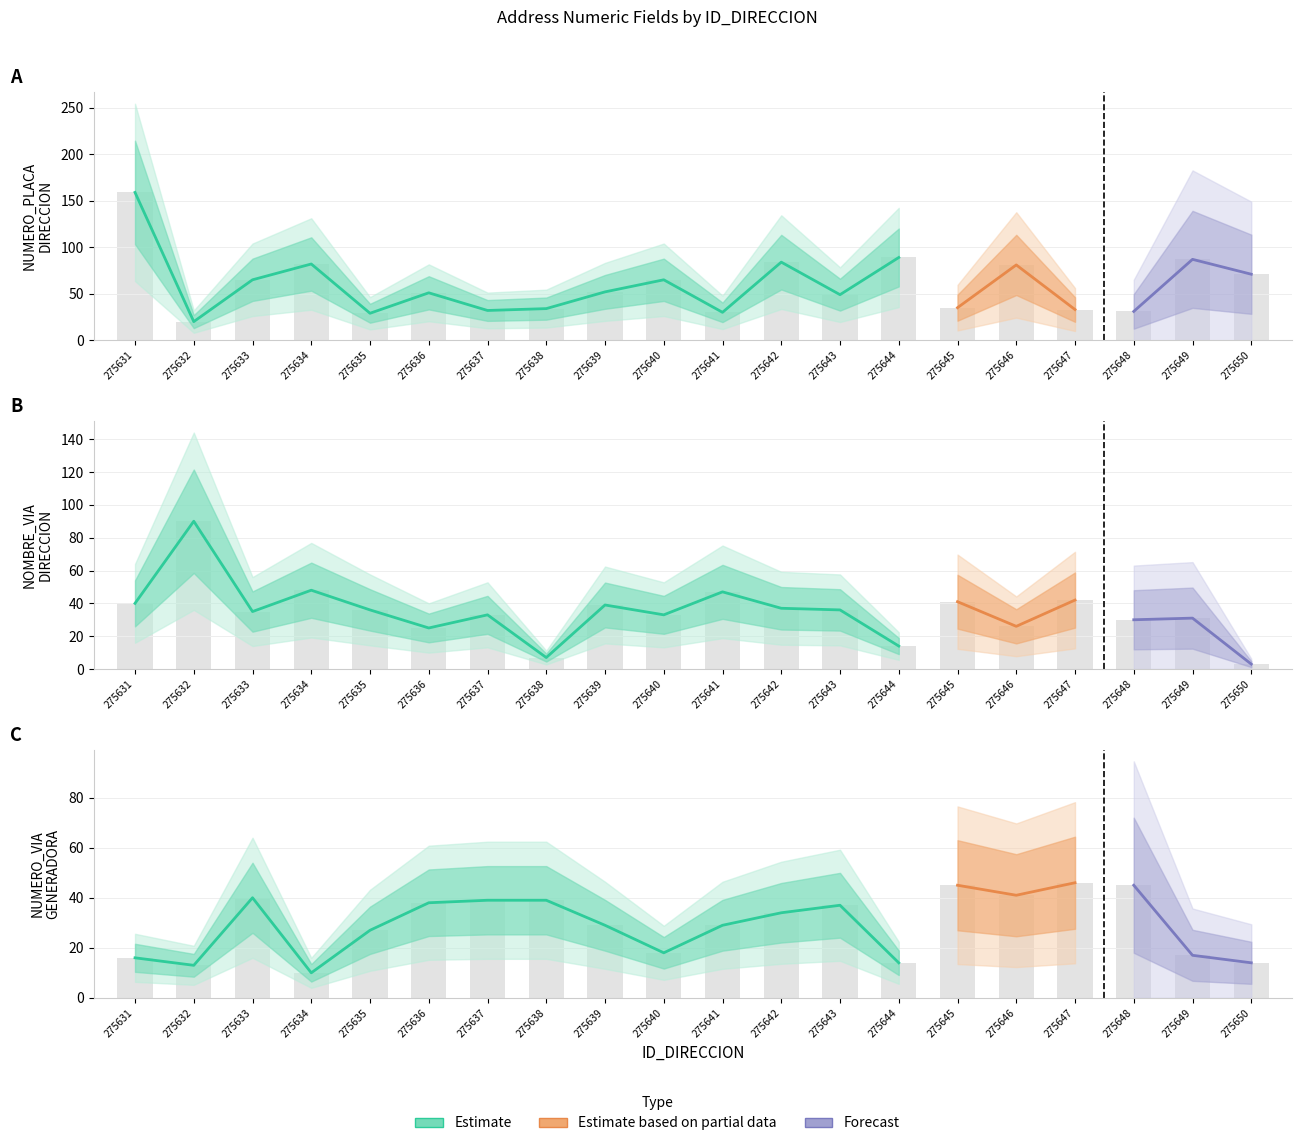

The NUMERO_VIA_GENERADORA_DIRECCION series shows 37 at 275643. True or false?

True